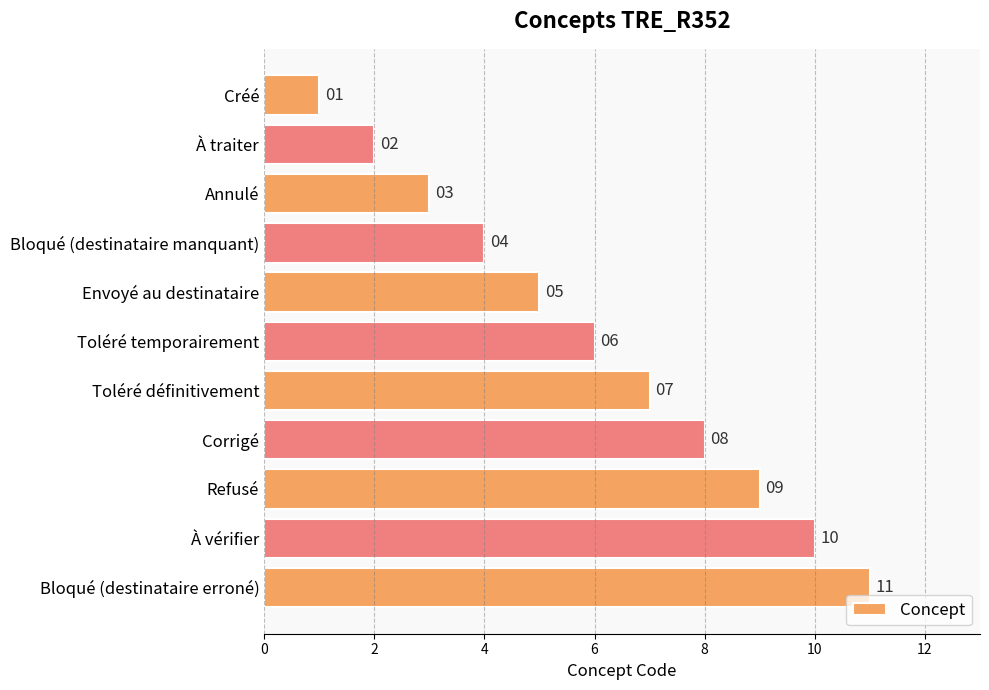

Where is the data nearest to the value 6?

Toléré temporairement